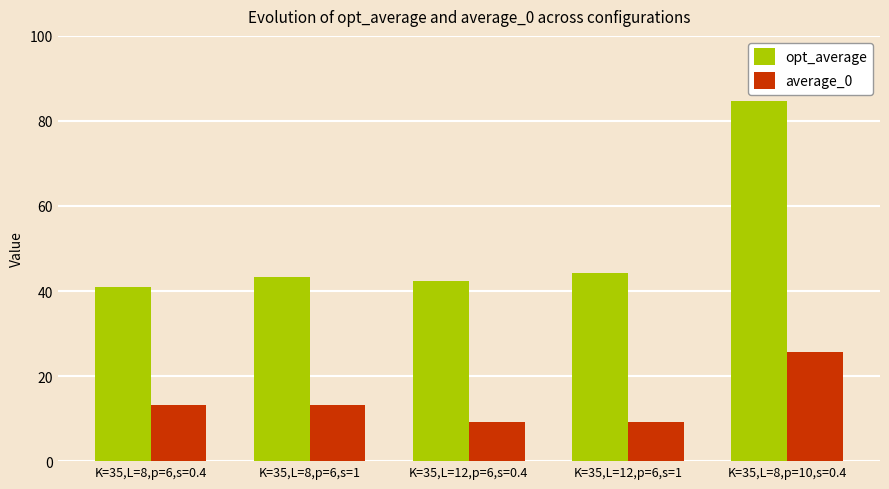

The value of opt_average at K=35,L=8,p=6,s=0.4 is 40.9. True or false?

True